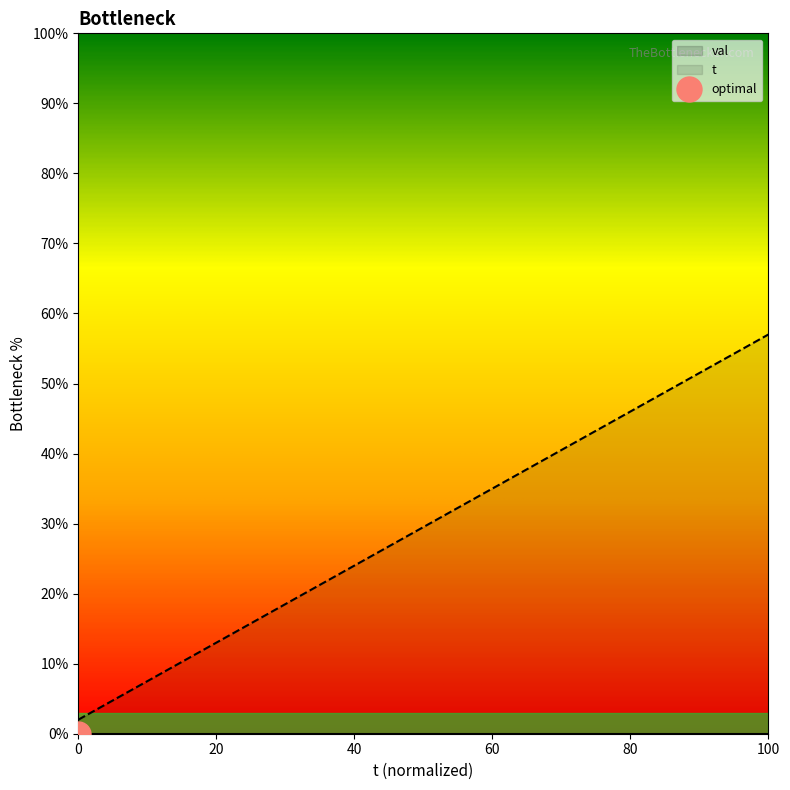

What is the highest value of the t series?

57.0